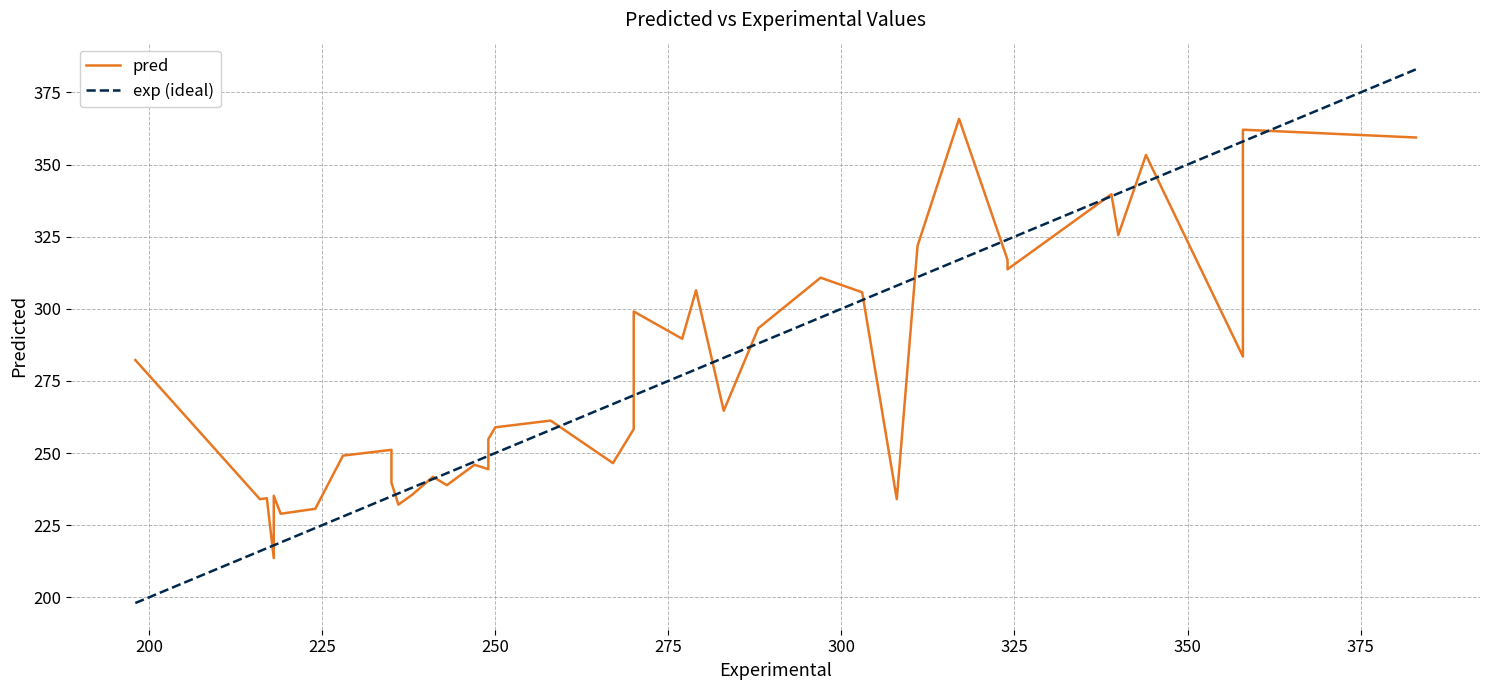

What is the minimum value shown in the chart?

198.0